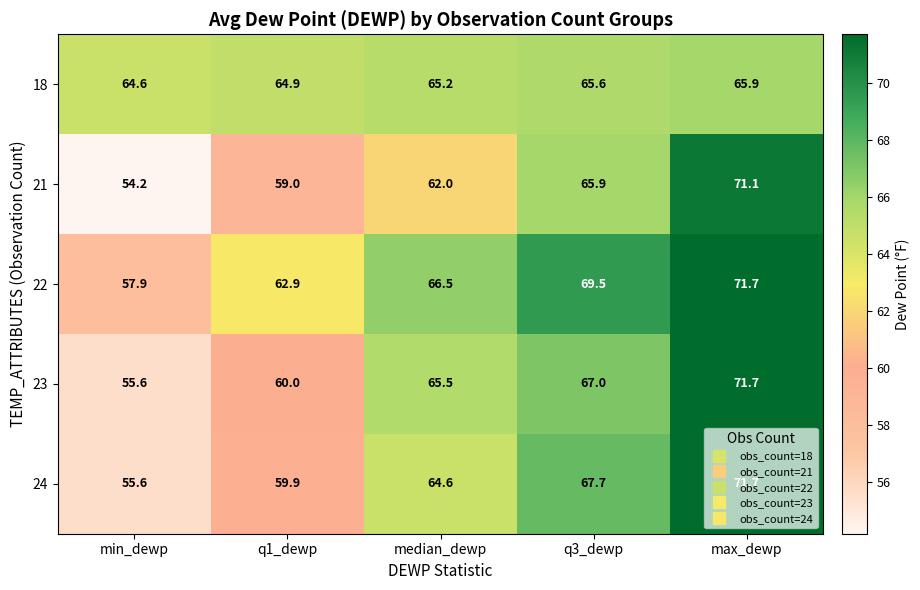

Which series has the largest range (max minus min)?

21